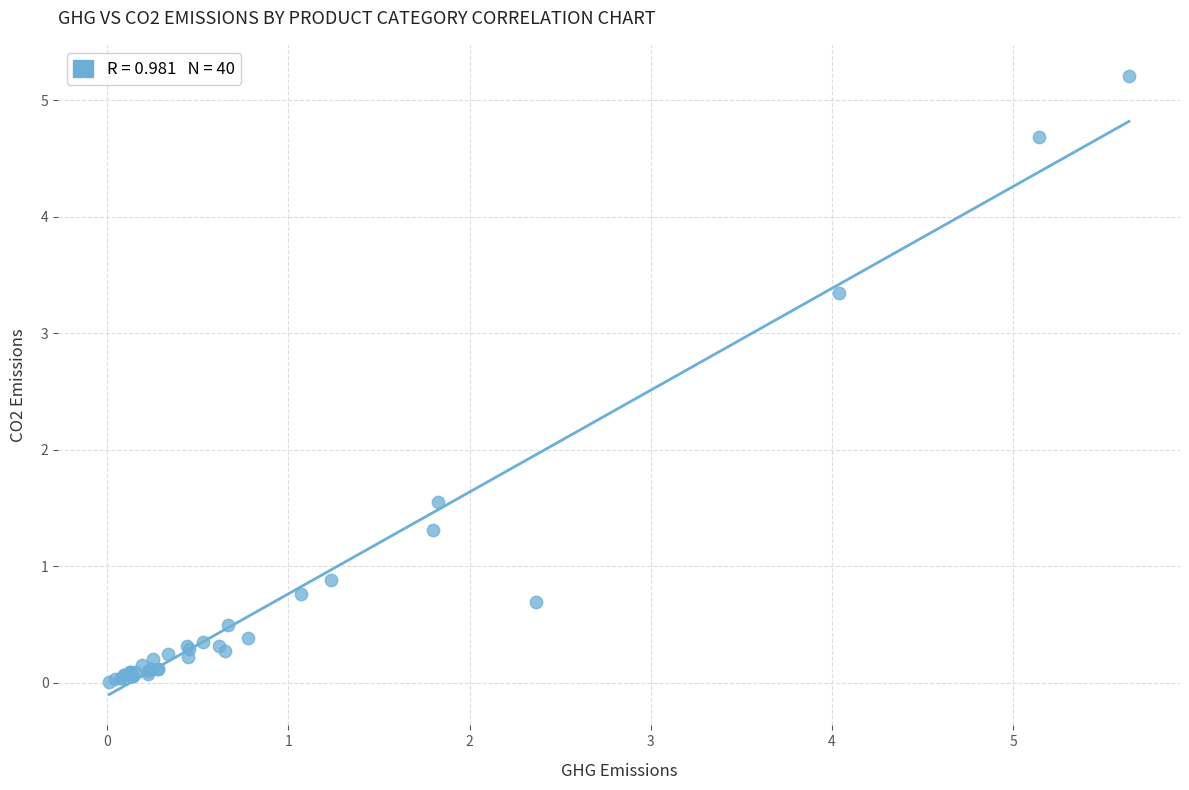

What Y value in the scatter plot is closest to 2?

1.6